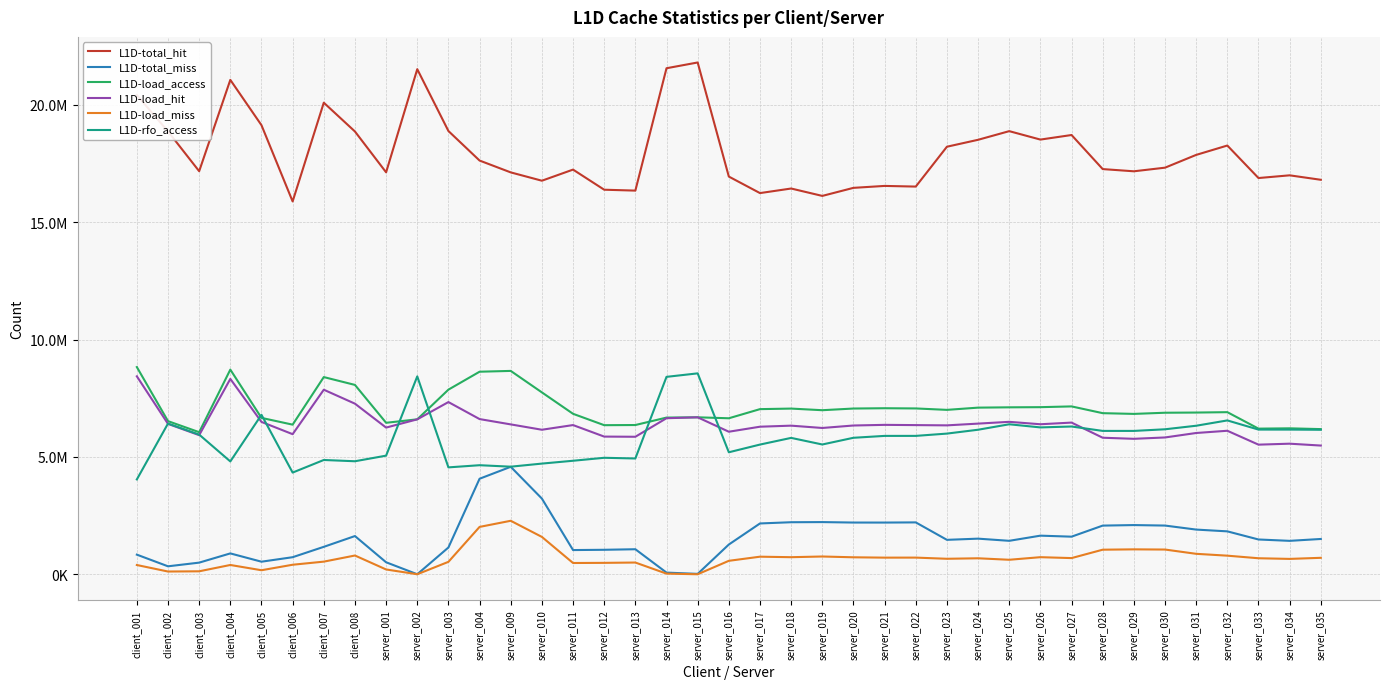

What is the average value of the L1D-load_access series?

7076614